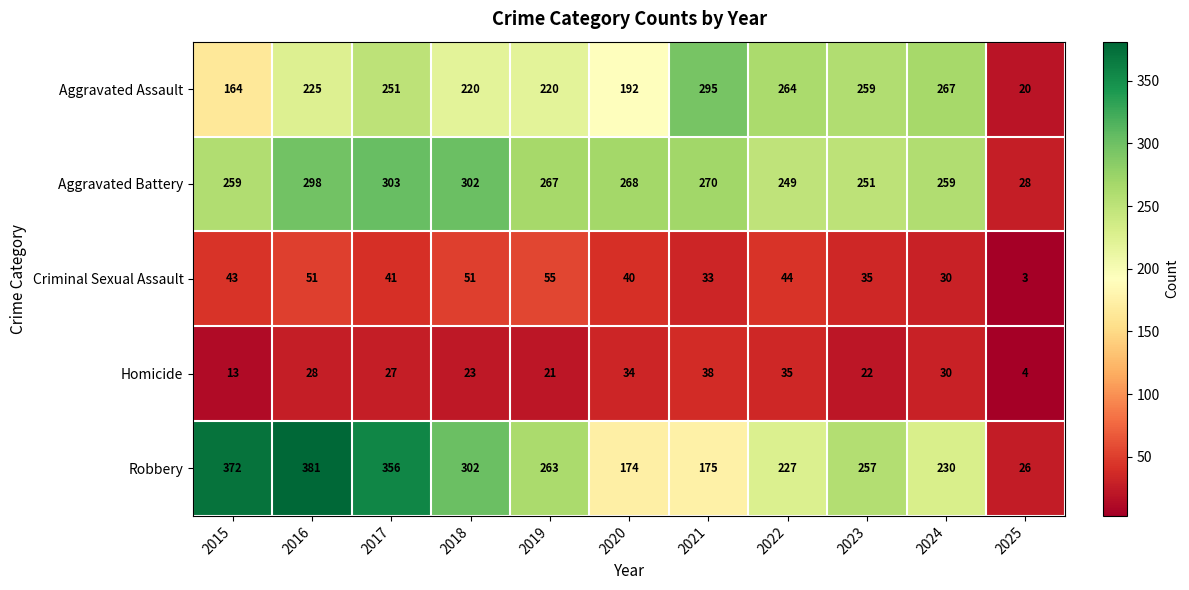

Rank the series at 2017 from highest to lowest value.

Robbery, Aggravated Battery, Aggravated Assault, Criminal Sexual Assault, Homicide